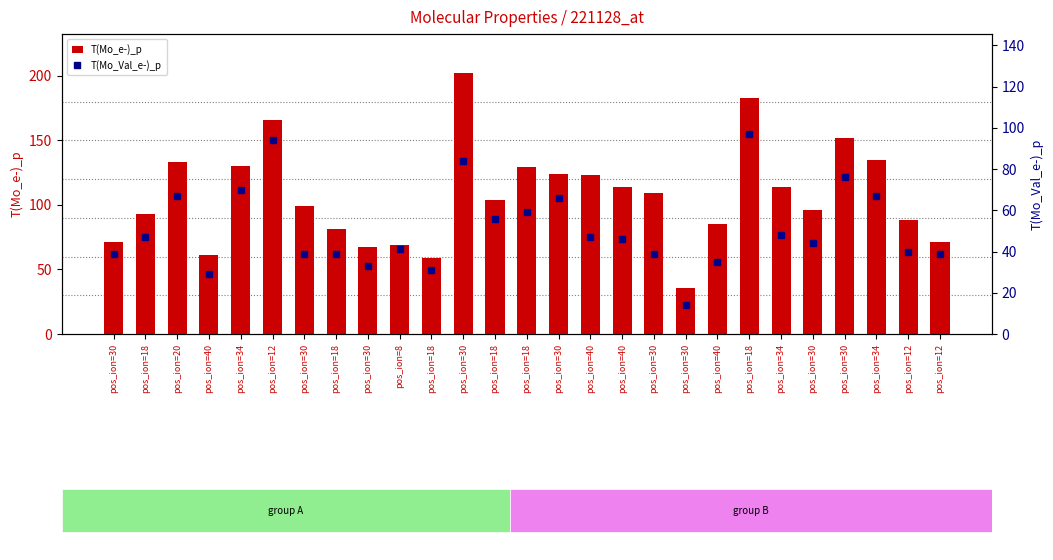

At which category does the chart reach its minimum across all series?

pos_ion=30